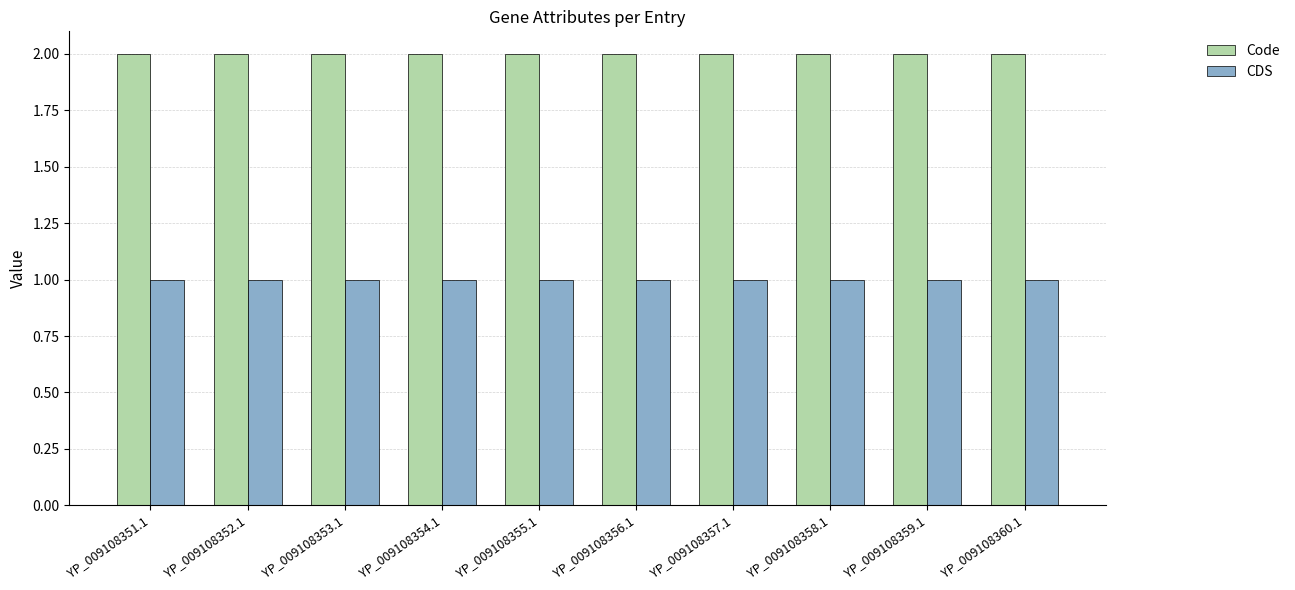

List the series in order of their overall mean, highest first.

Code, CDS